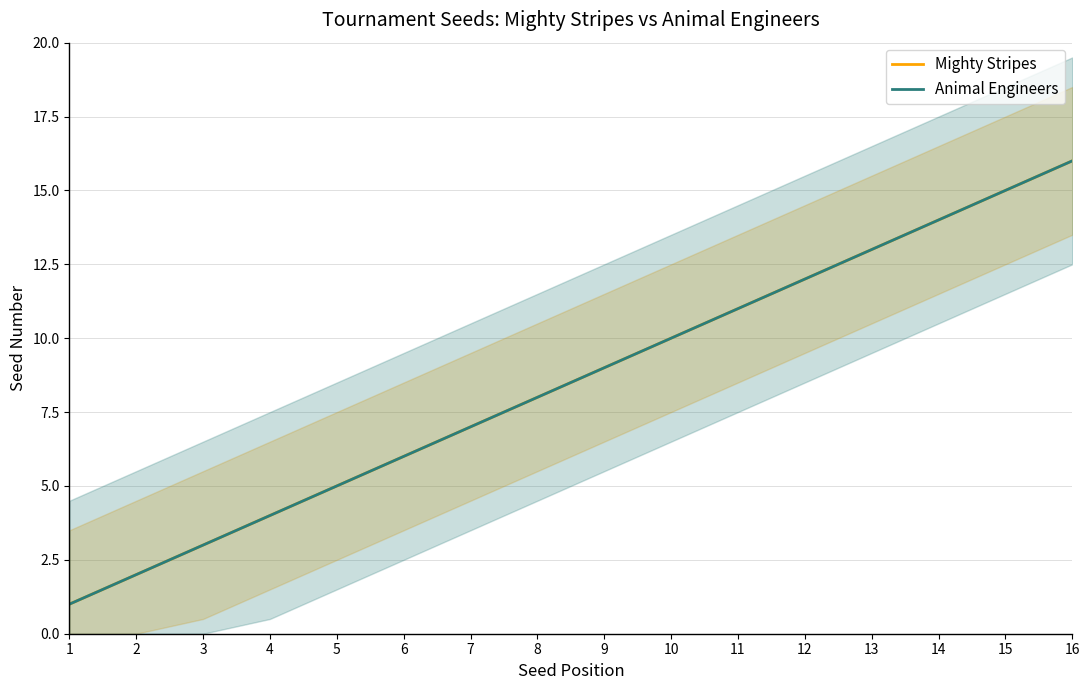

Which category has the lowest value in the Mighty Stripes series?

1